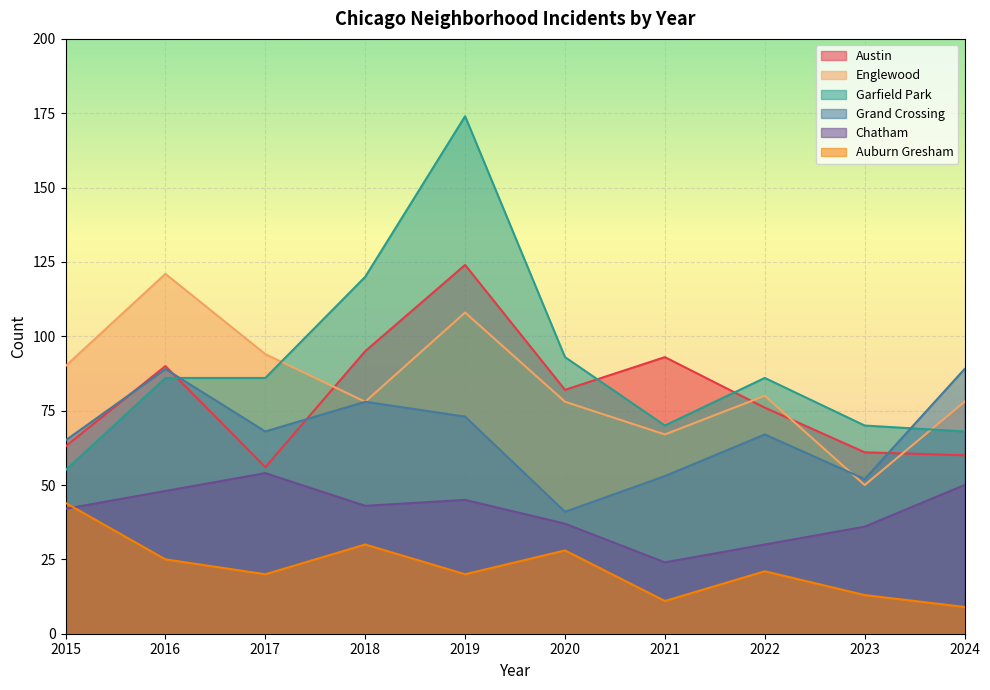

Read the Garfield Park value at 2022.

86